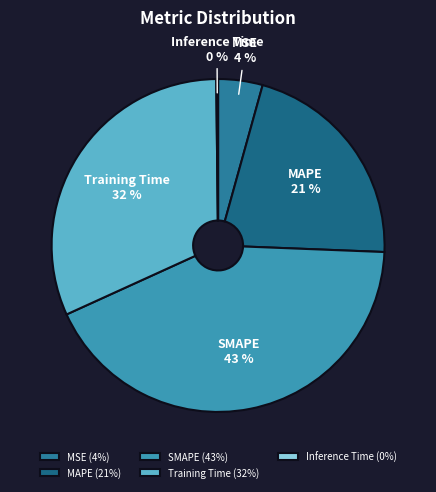

Which slice is the largest?

SMAPE